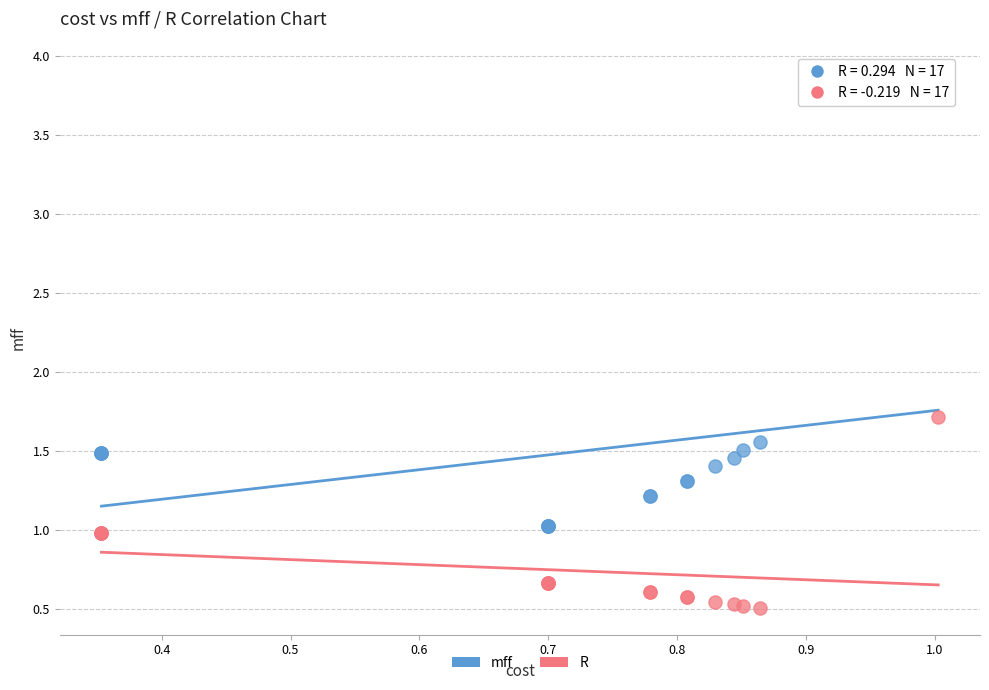

Across all series, what Y value is closest to 2?

1.7